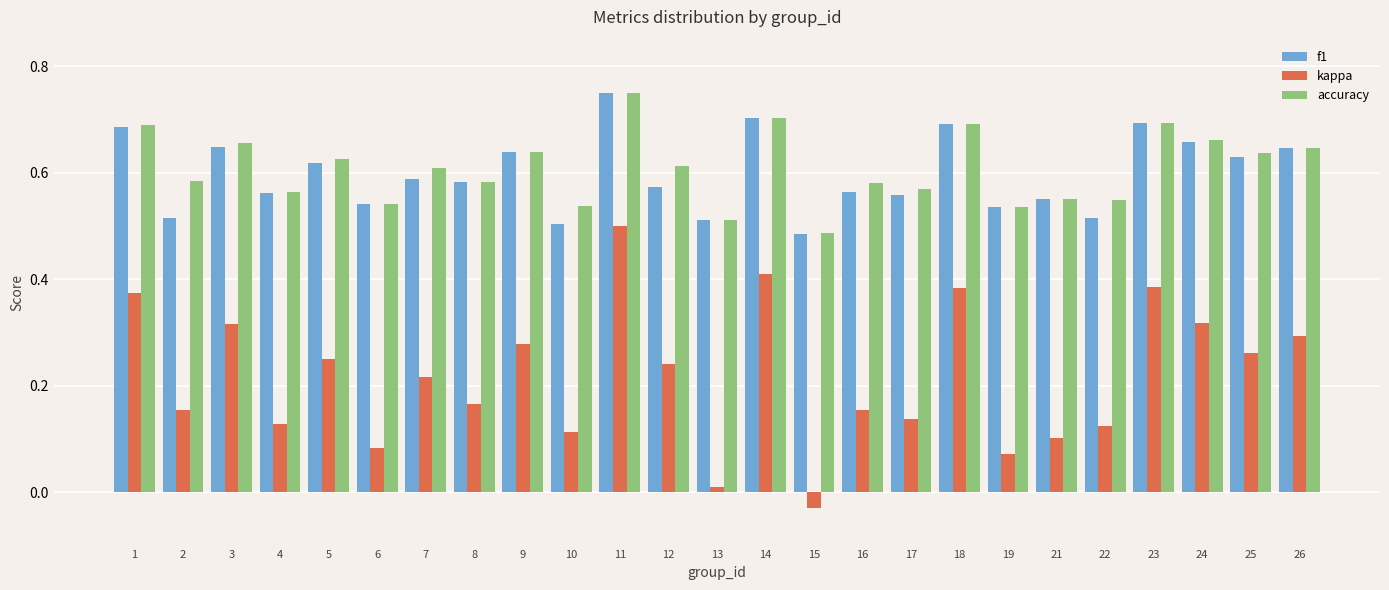

The value of accuracy at 22 is 0.7. True or false?

False